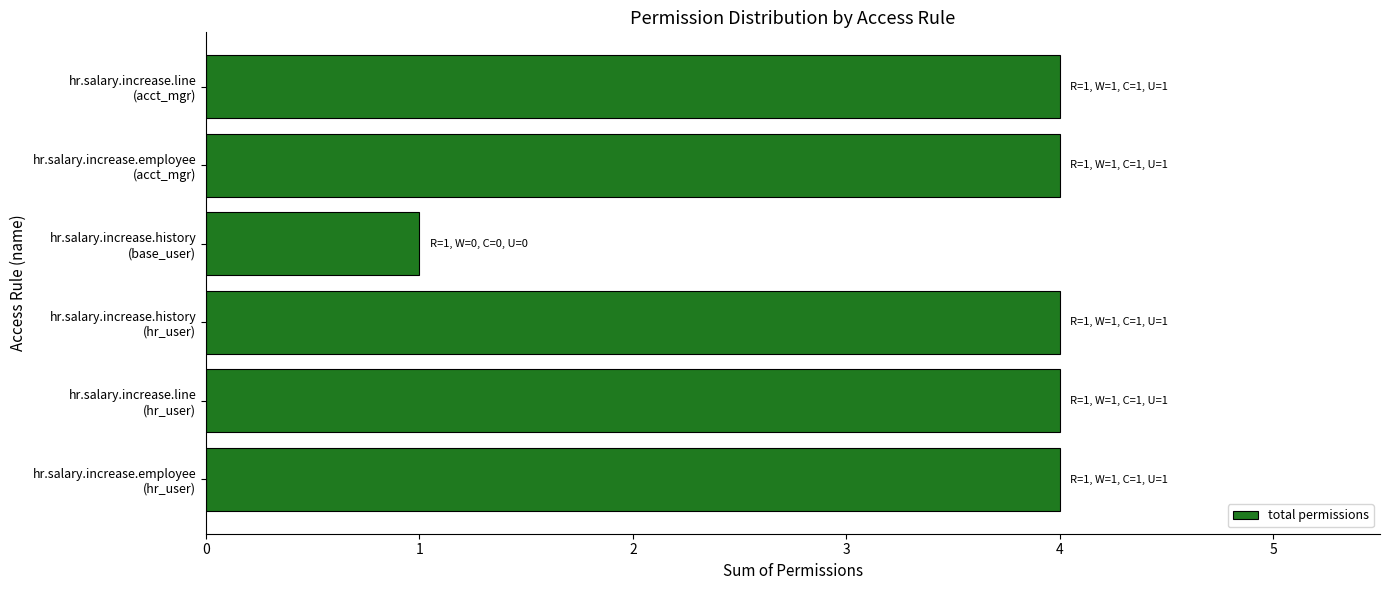

What is the sum of all values?

21